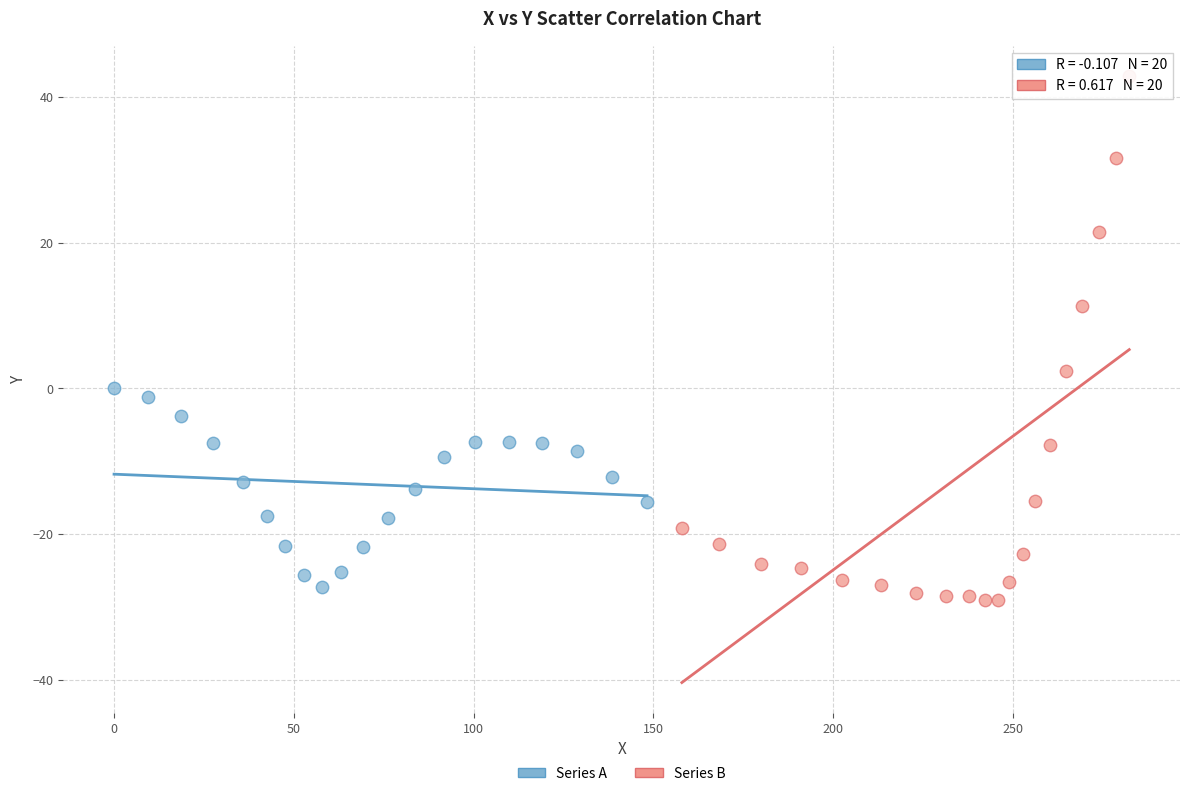

Which series contains the highest Y value?

Series B